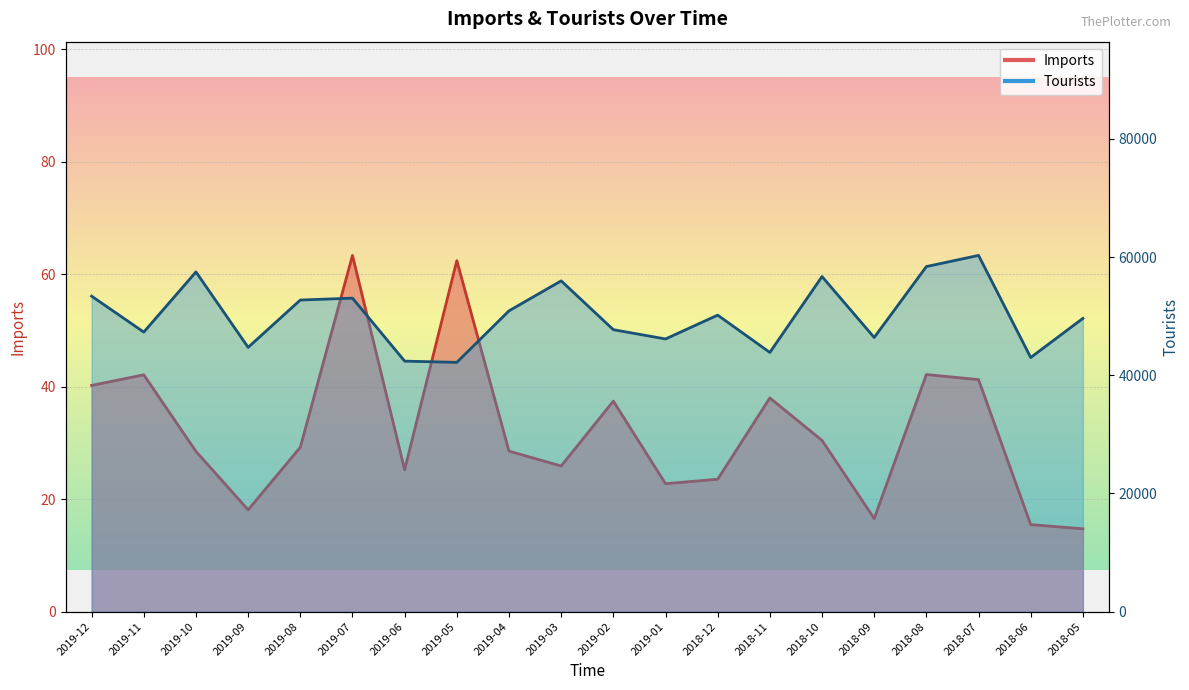

What is the sum of all Tourists values?

1002569.0